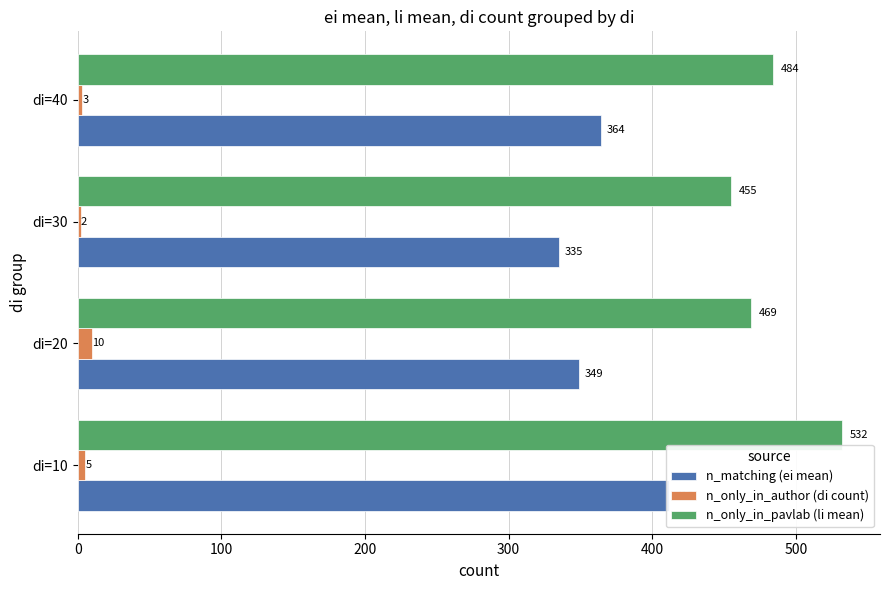

What is the difference between the highest and lowest values at di=40?

481